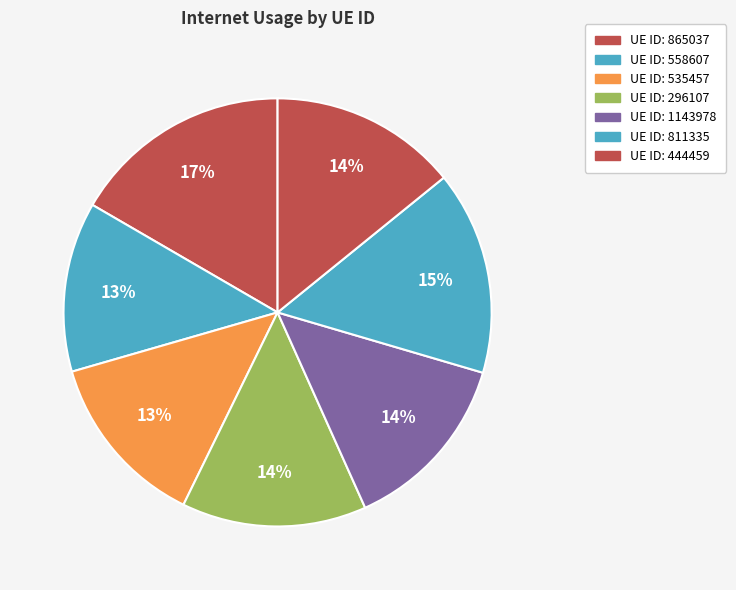

To the nearest percent, what is the average slice percentage?

14%